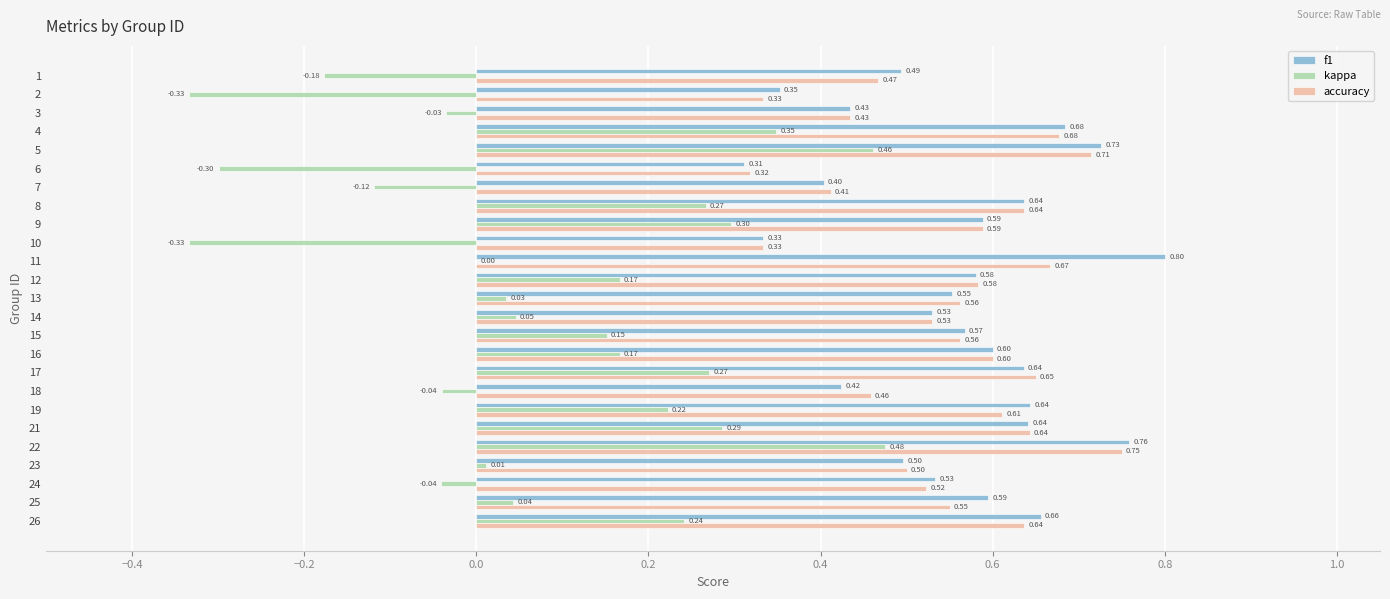

Which series changed the most between 12 and 26?

f1